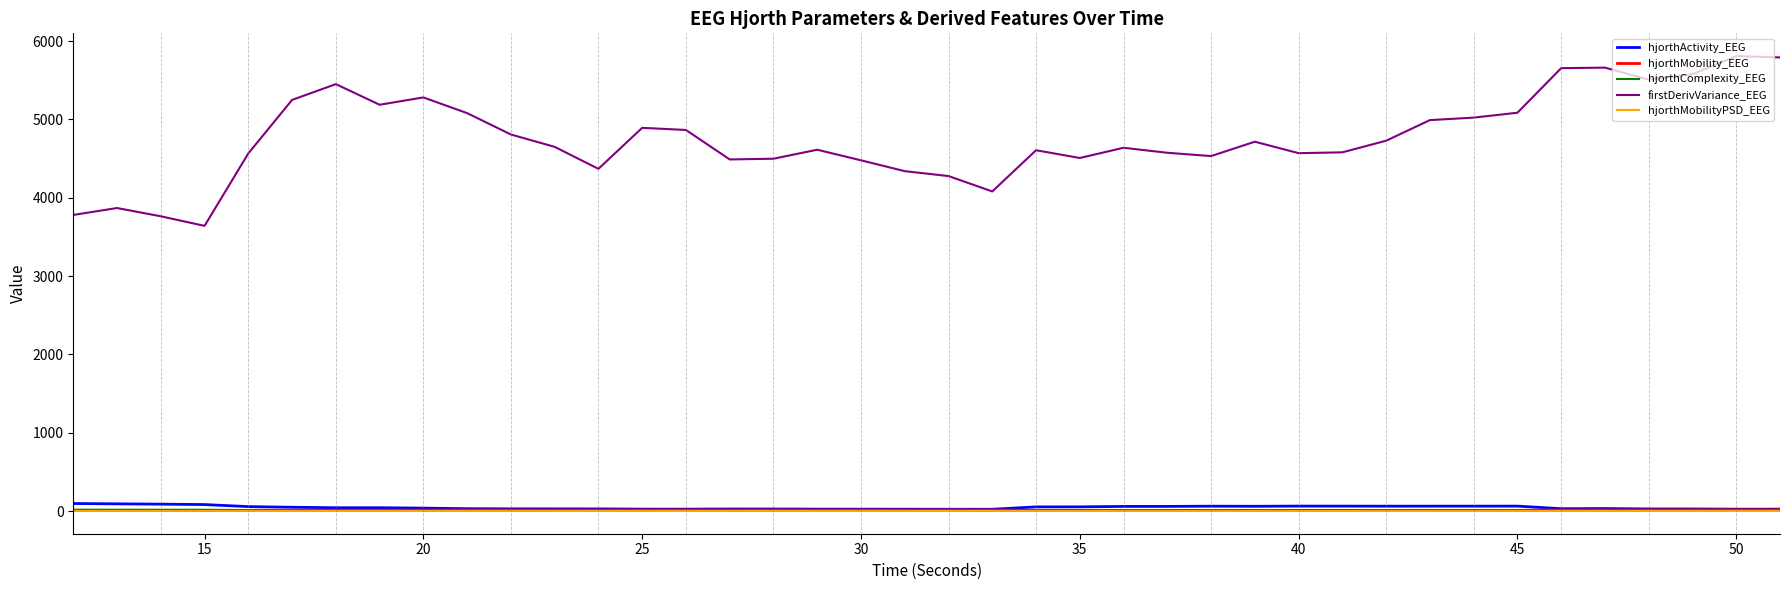

Which series has the largest range (max minus min)?

firstDerivVariance_EEG